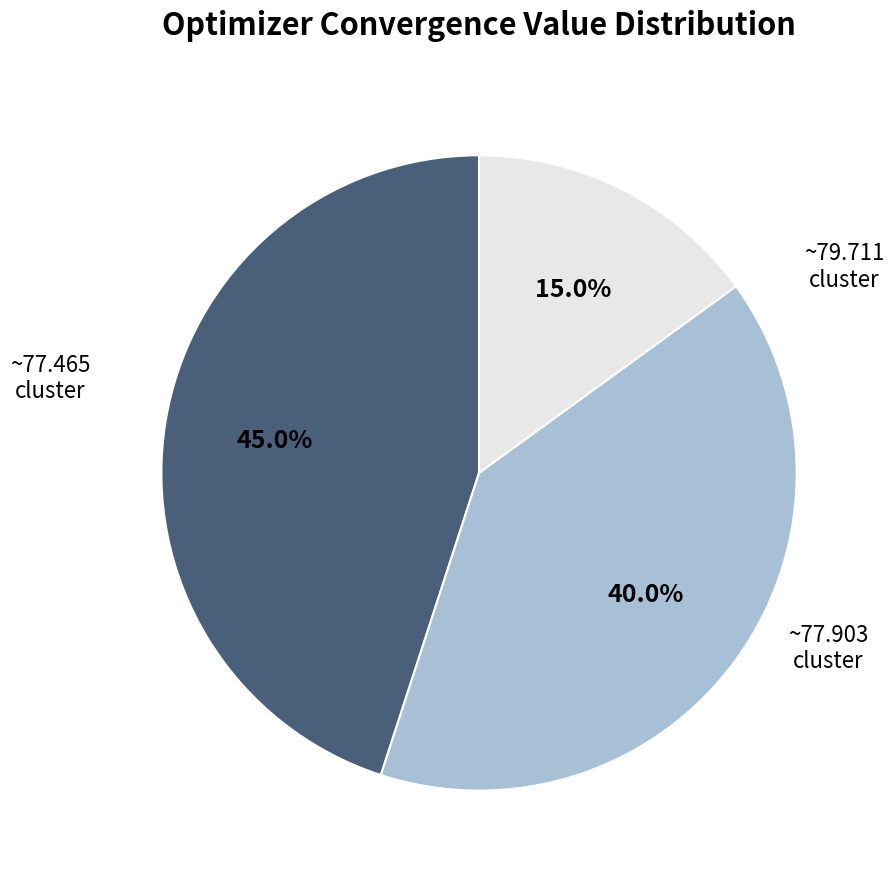

Does any single category account for the majority?

No